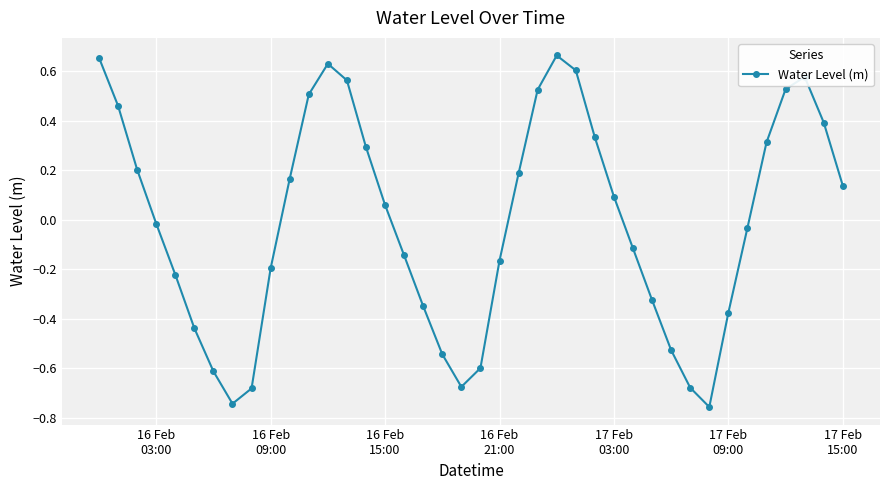

What is the difference between the maximum and minimum values?

1.4